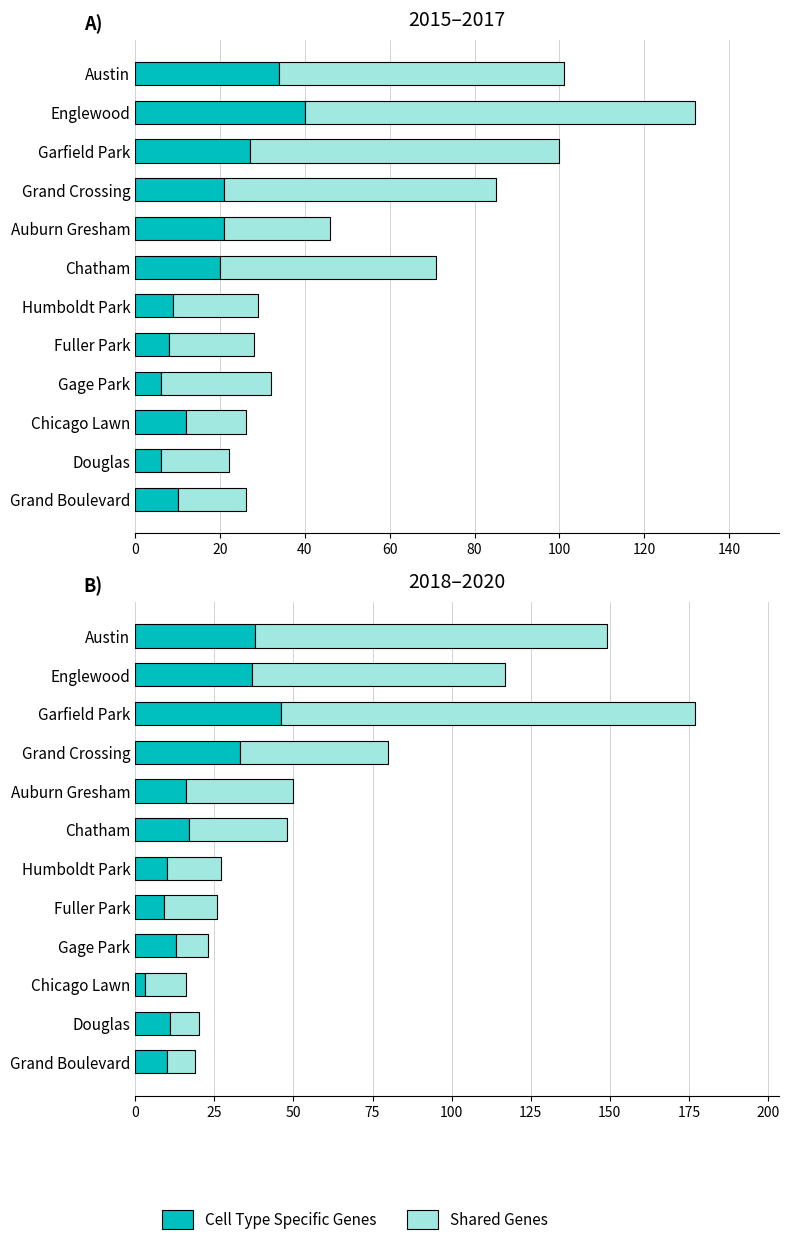

How many categories are shown in the chart?

12